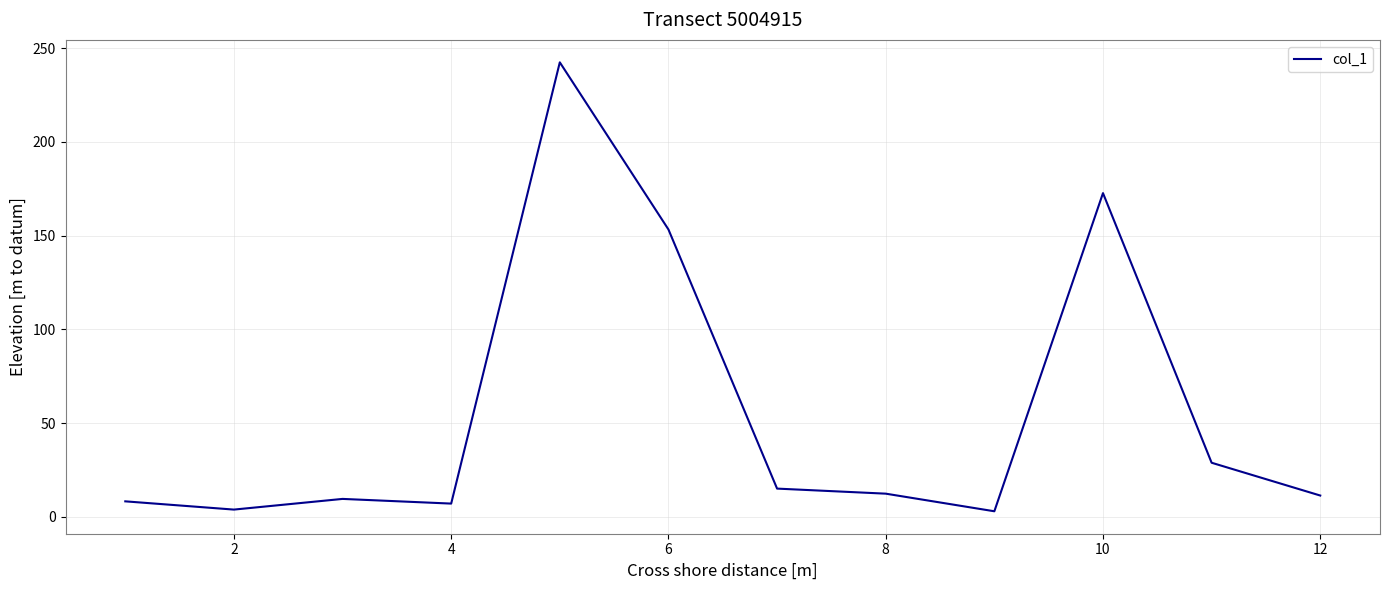

What is the greatest value displayed?

242.5